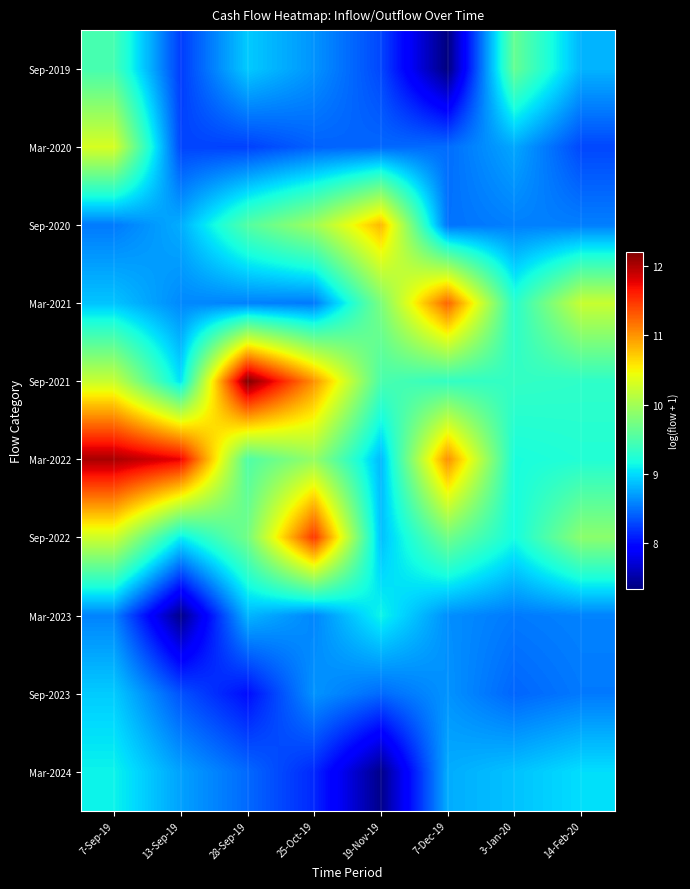

Rank the series by their maximum value, from lowest to highest.

Sep-2023, Mar-2024, Mar-2023, Sep-2019, Mar-2020, Sep-2020, Mar-2021, Sep-2022, Mar-2022, Sep-2021